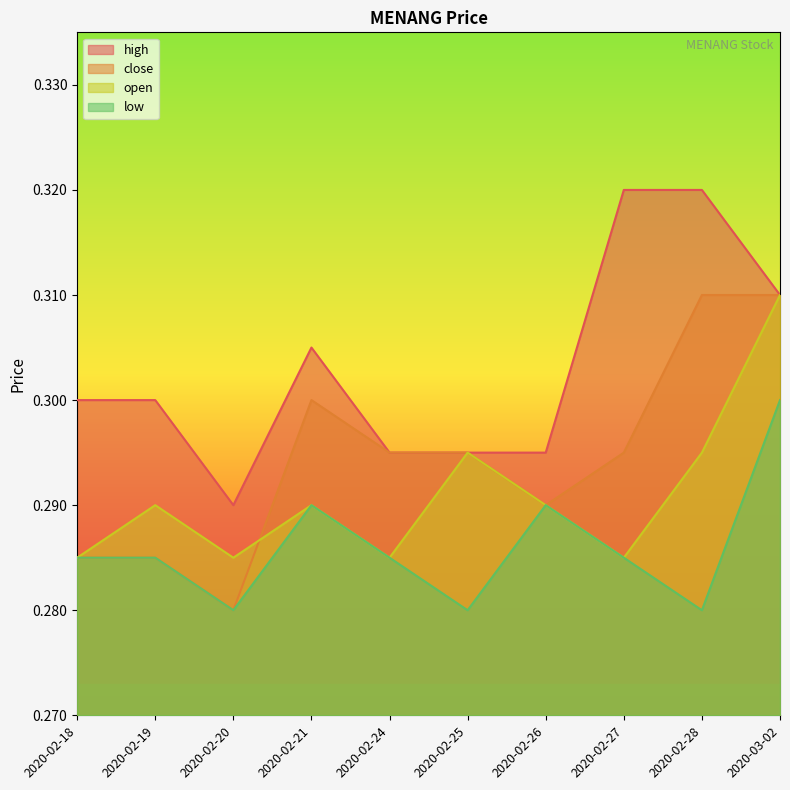

Where is the first local maximum for close?

2020-02-21